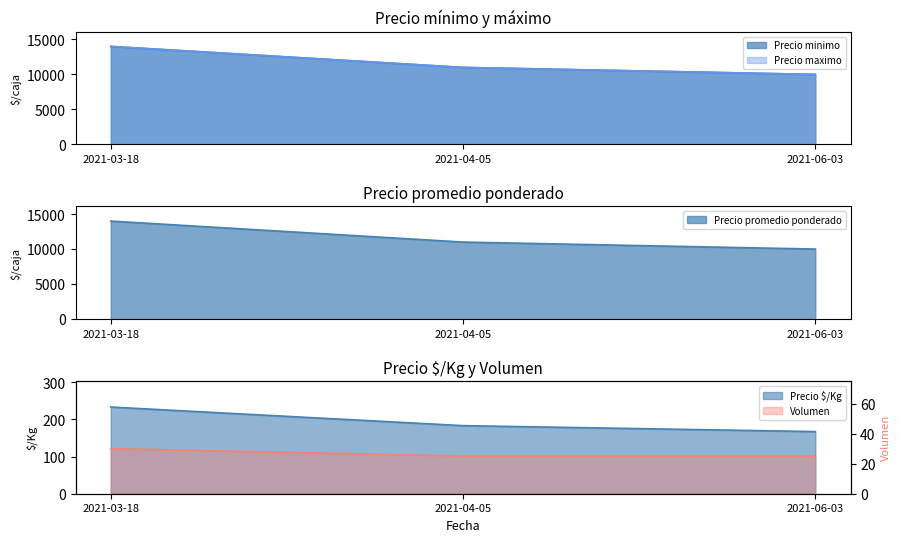

What is the sum of all Precio minimo values?

35000